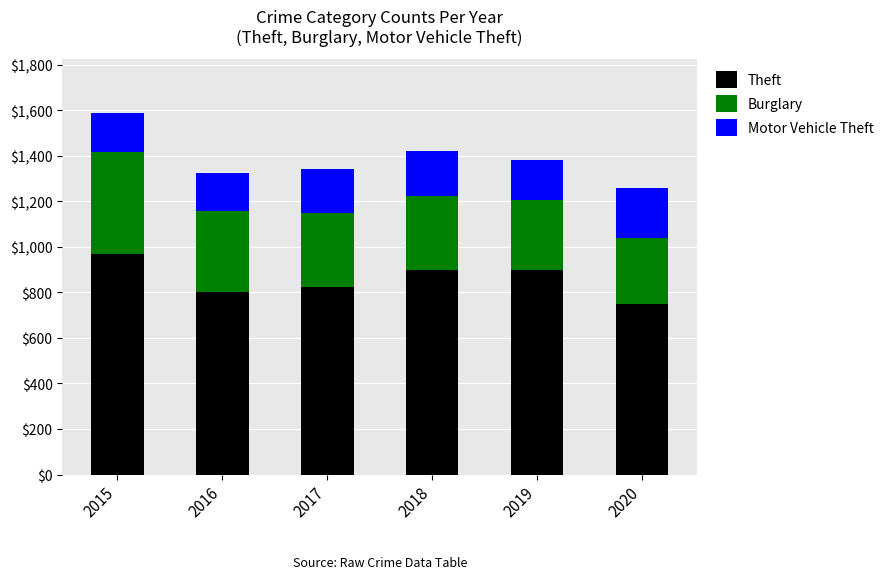

At which category is the sum across all series the highest?

2015